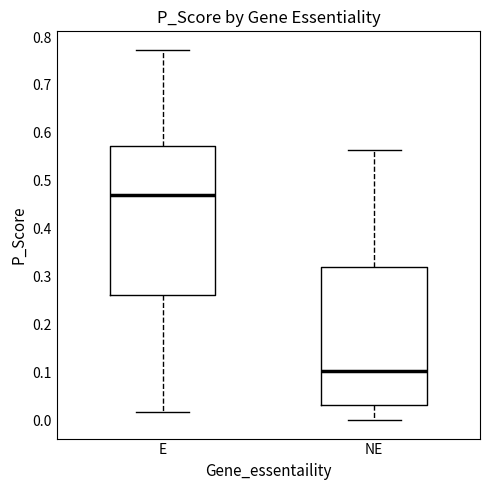

Where does the median line of the box for NE sit on the y-axis? The values are not printed on the chart, so give them approximately, as read against the axis.

0.10